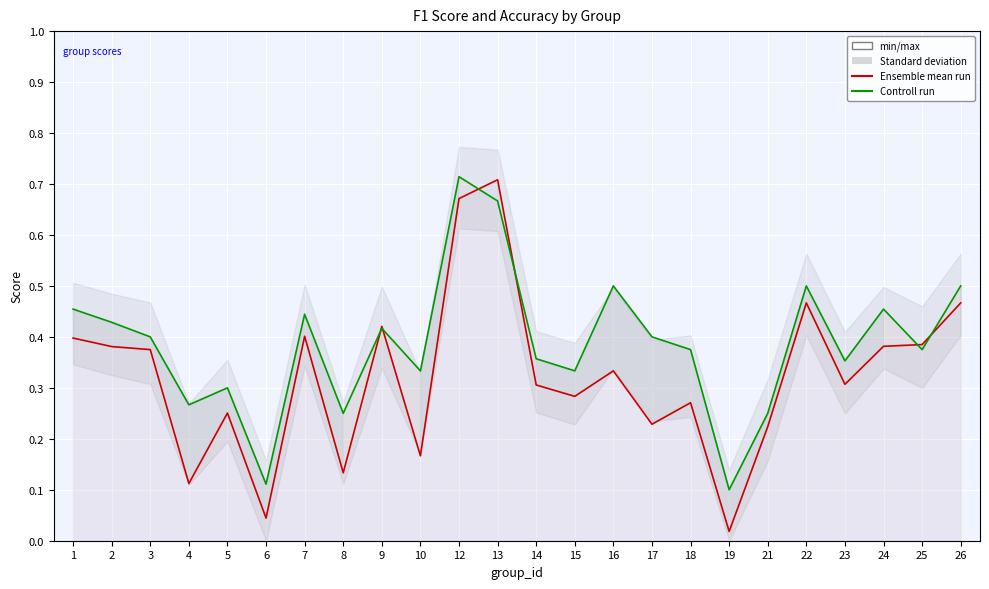

How many categories are shown in the chart?

24